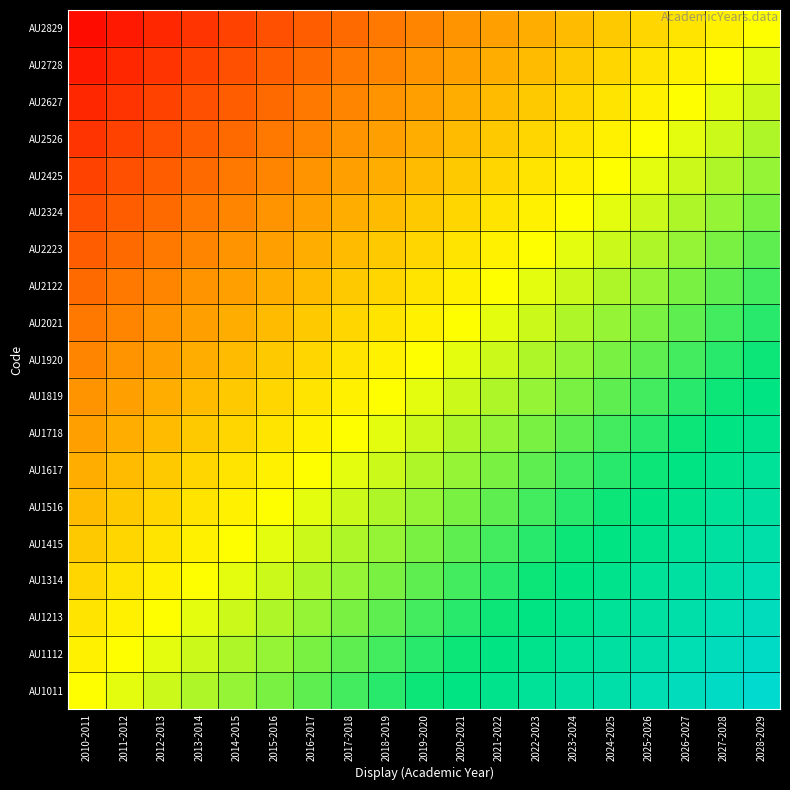

Count the number of data series in this chart.

19